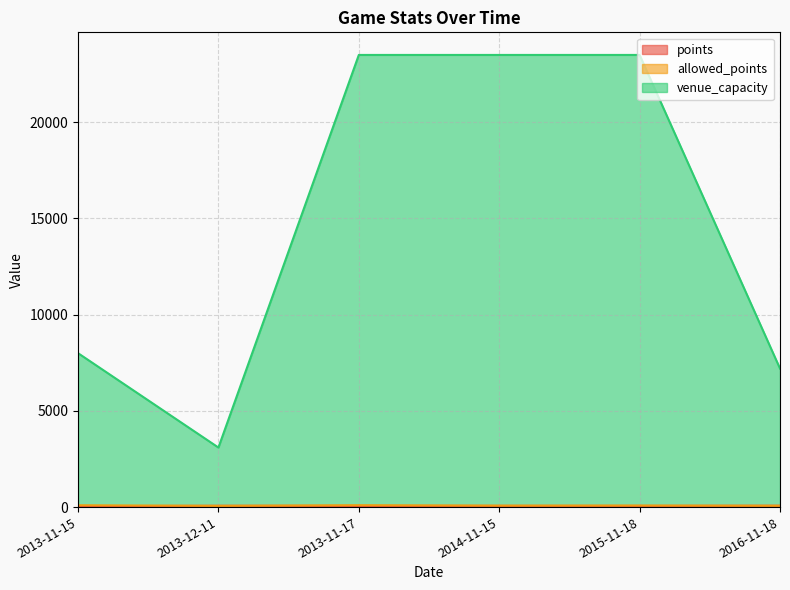

At which label is venue_capacity closest to 13297?

2013-11-15